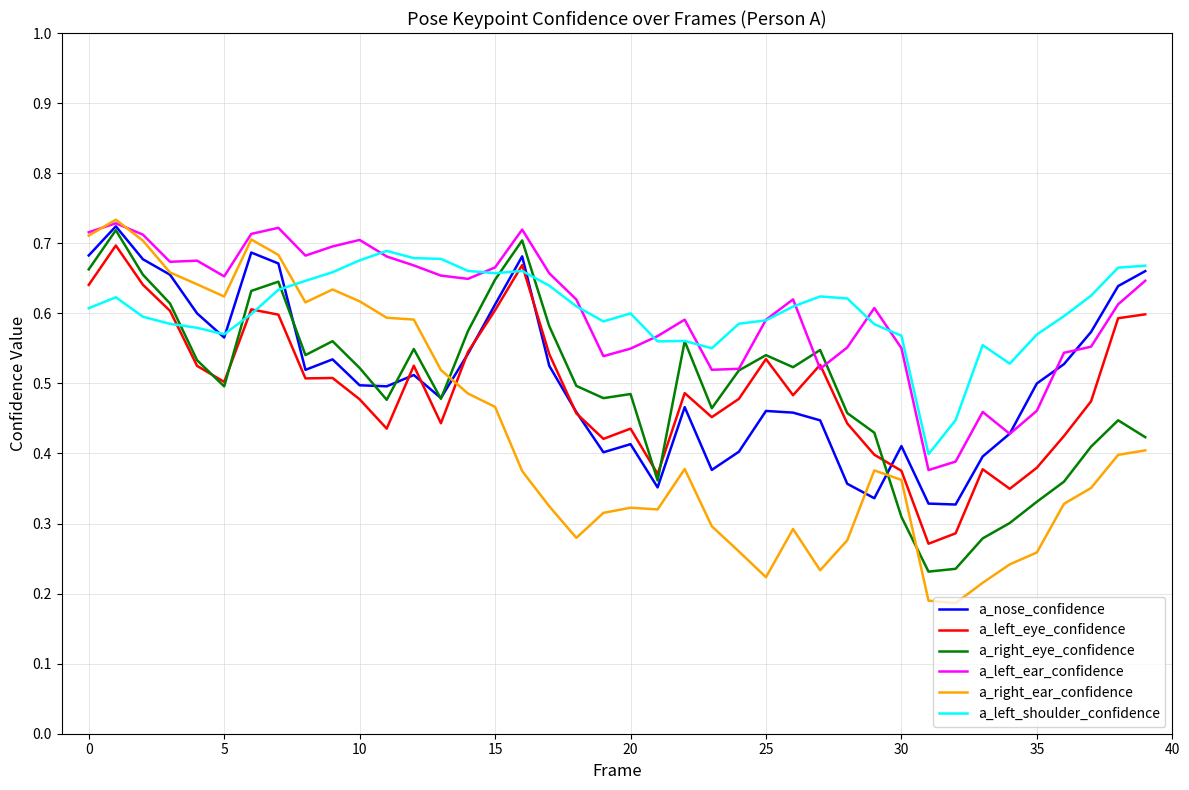

After their last crossing, which series has the higher values: a_left_ear_confidence or a_right_ear_confidence?

a_left_ear_confidence